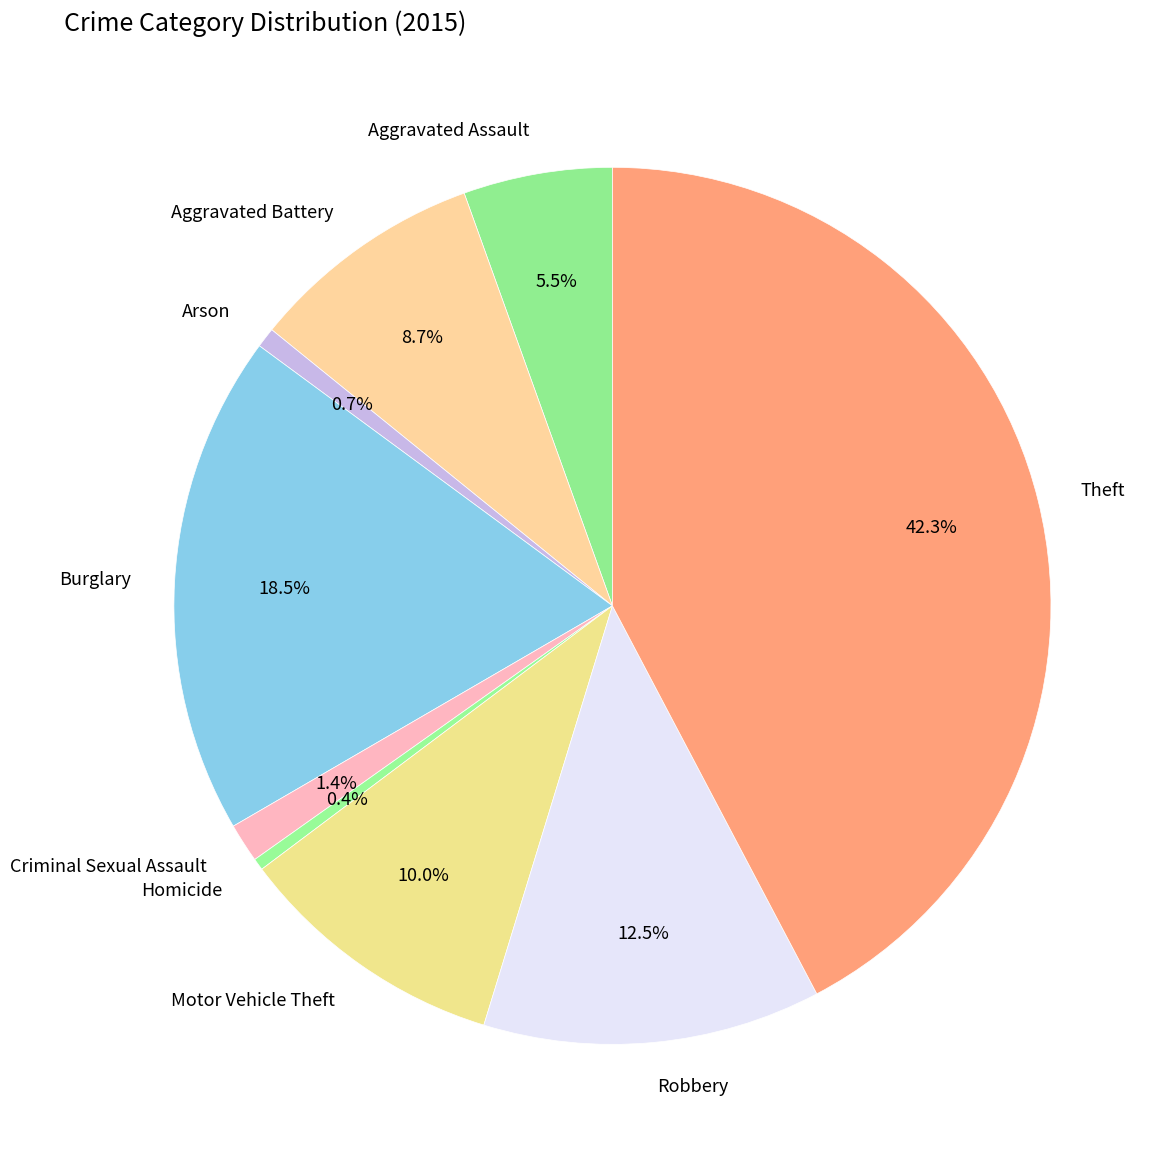

Which category has the biggest portion of the pie?

Theft